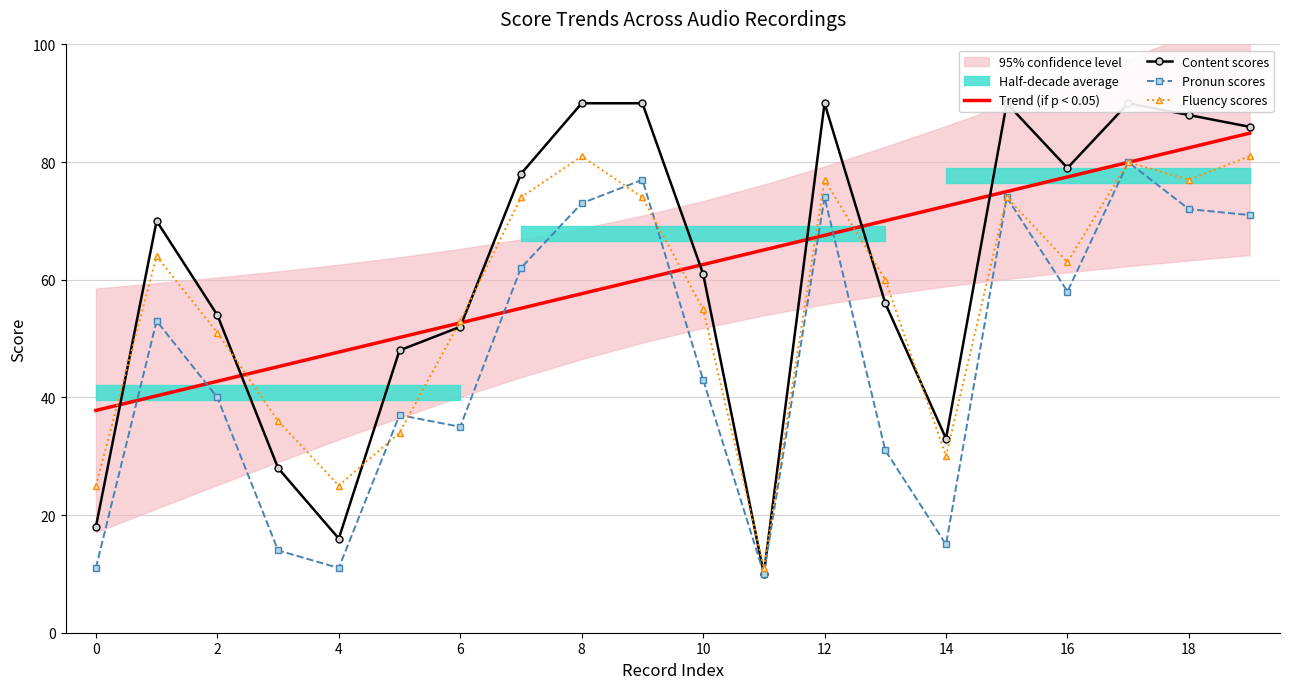

What are all the series names shown in the legend?

Trend (if p < 0.05), Content scores, Pronun scores, Fluency scores